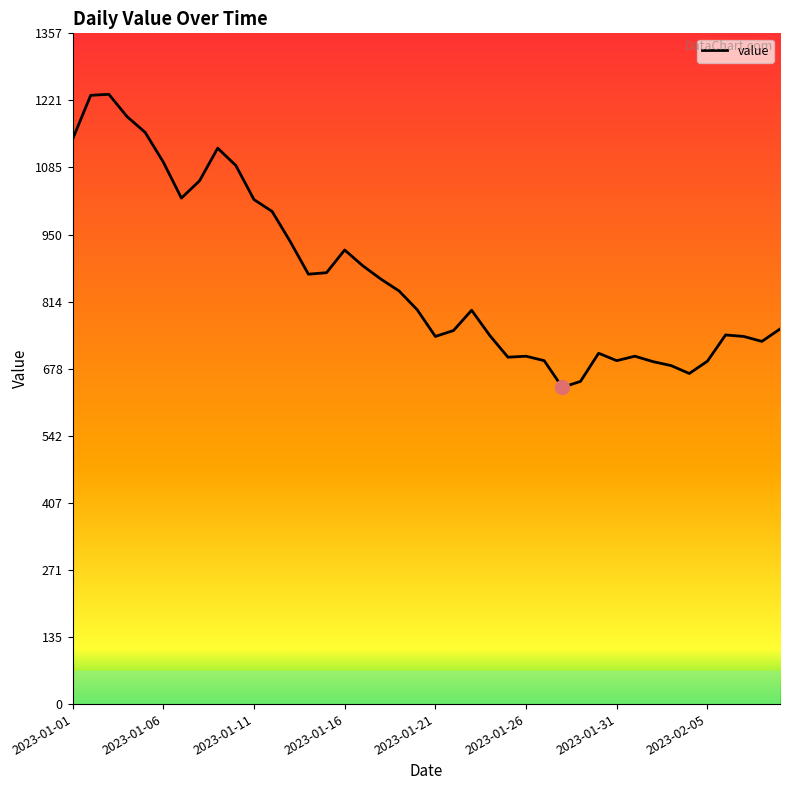

What is the sum of all values?

34619